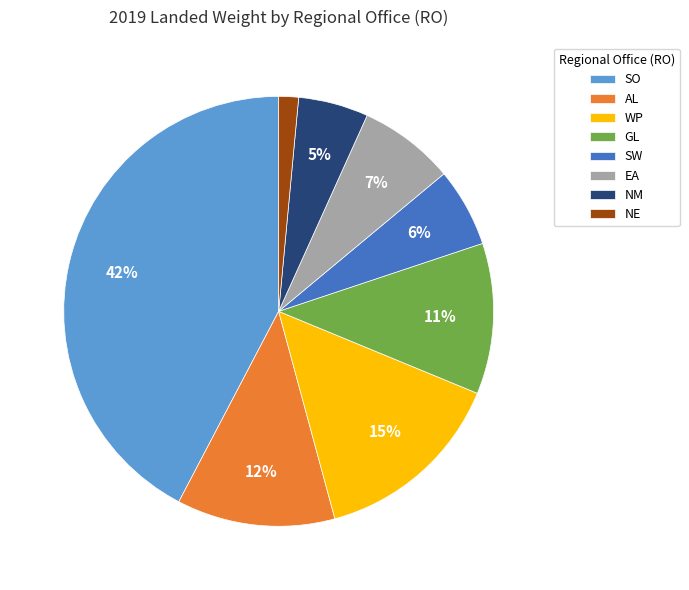

Which category has the smallest portion of the pie?

NE